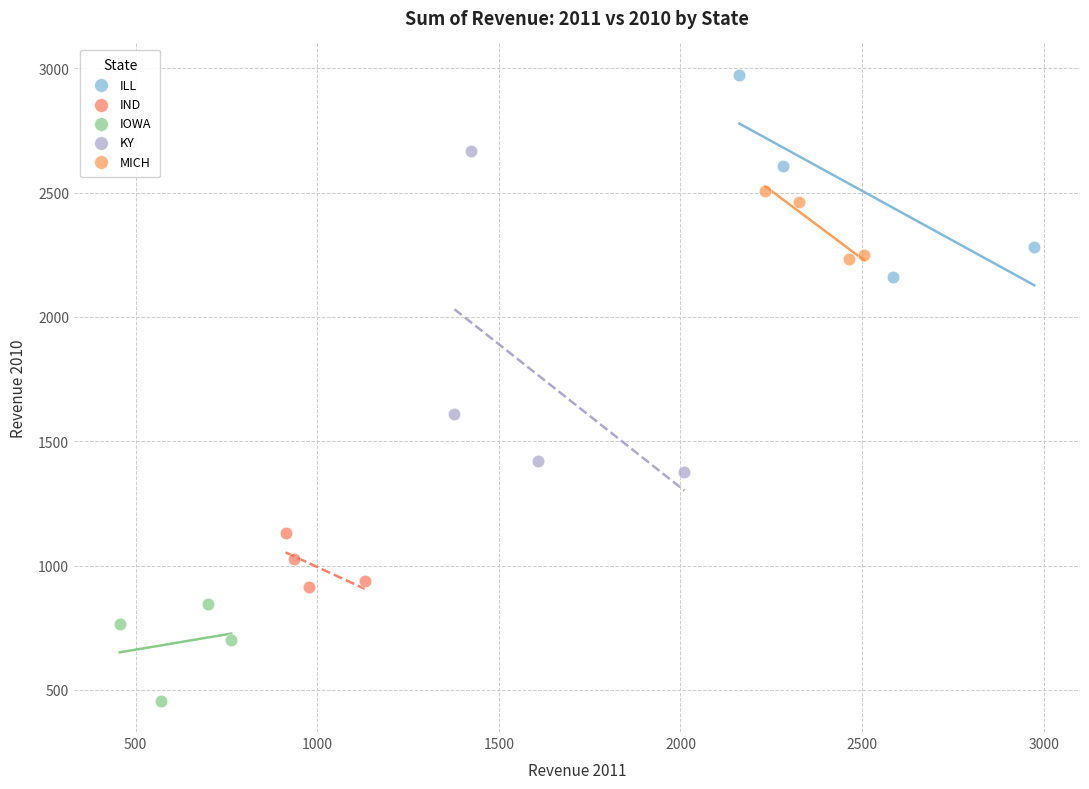

Which series contains the highest Y value?

ILL